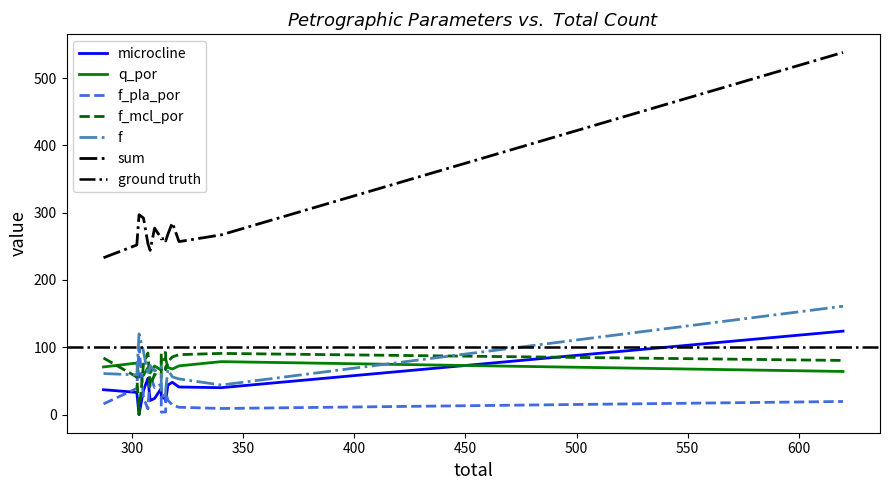

How many positive values does the f_mcl_por series have?

15